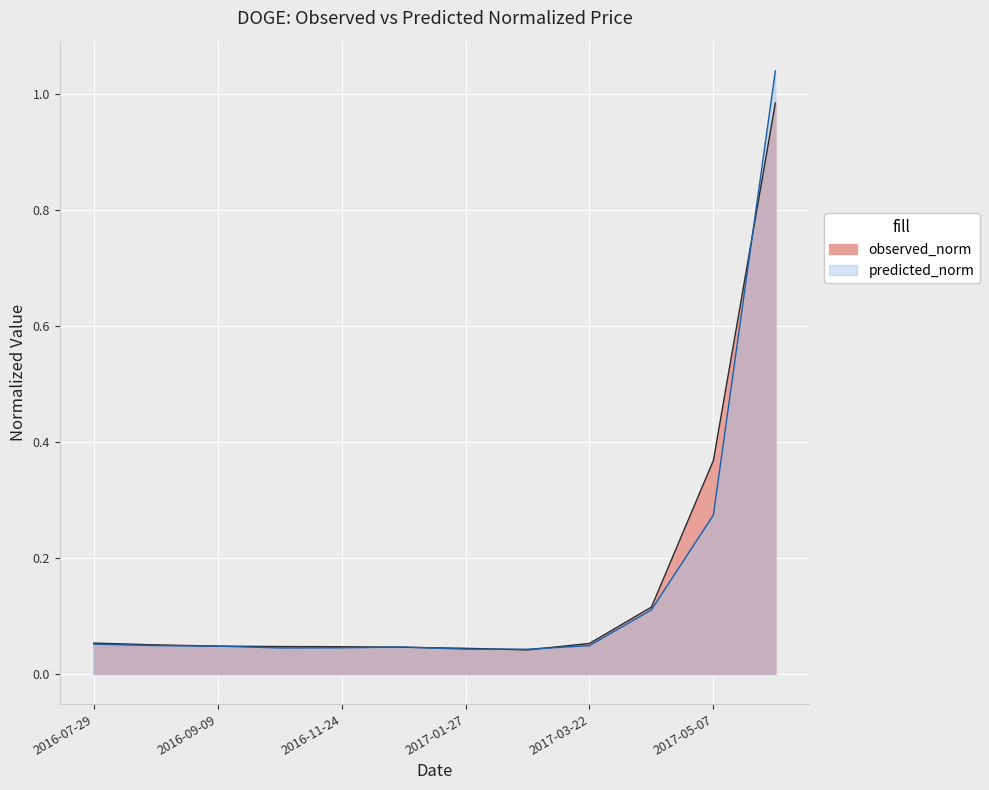

Where is predicted_norm nearest to the value 0?

2017-02-14